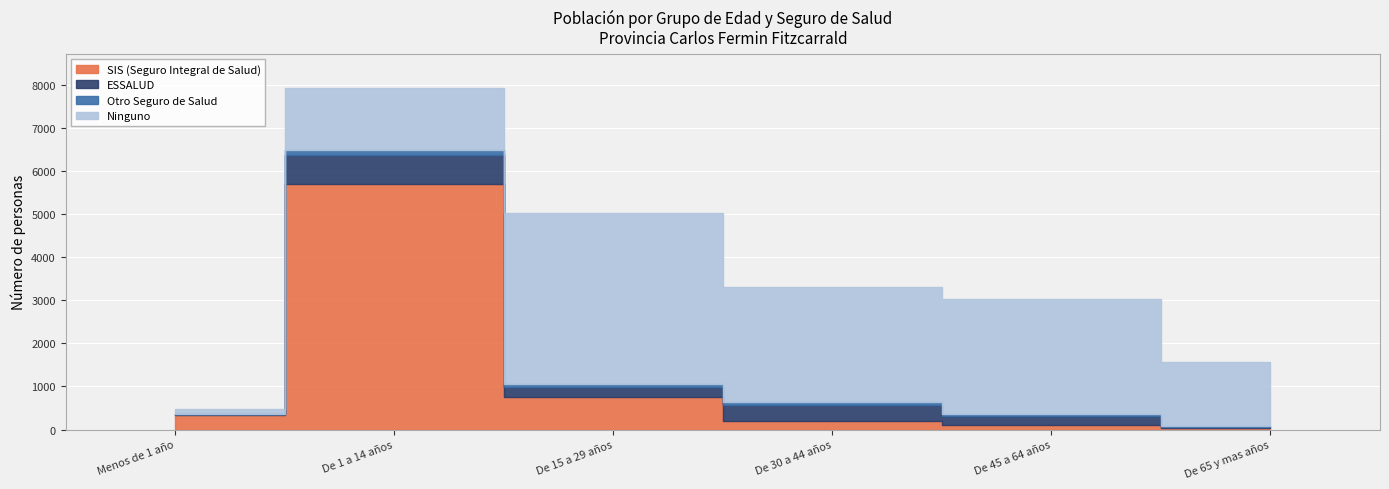

What is the spread (max minus min) of values at De 30 a 44 años?

2602